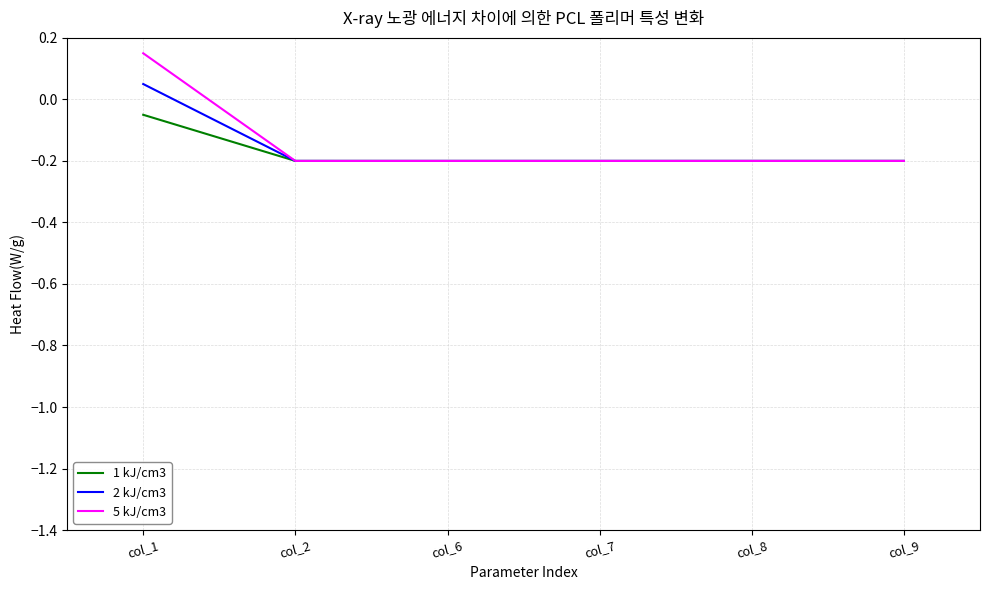

Which category has the highest value across all series?

col_1